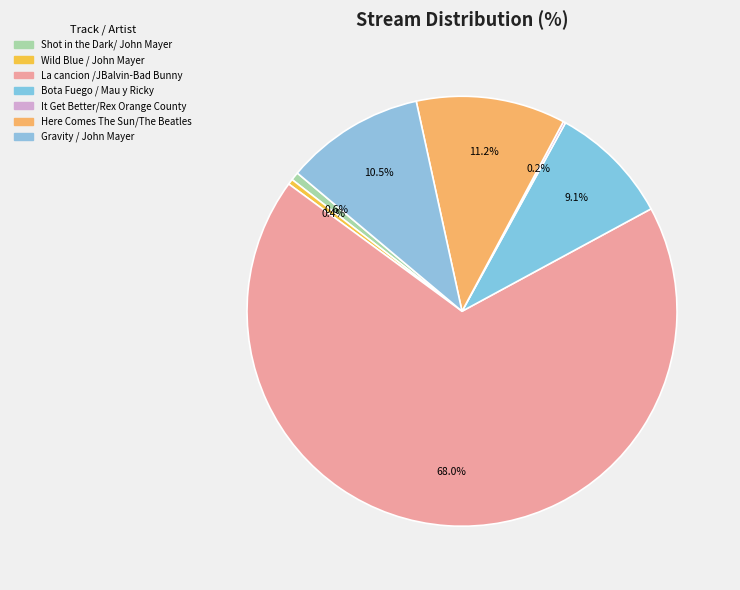

How many slices are in this pie chart?

7